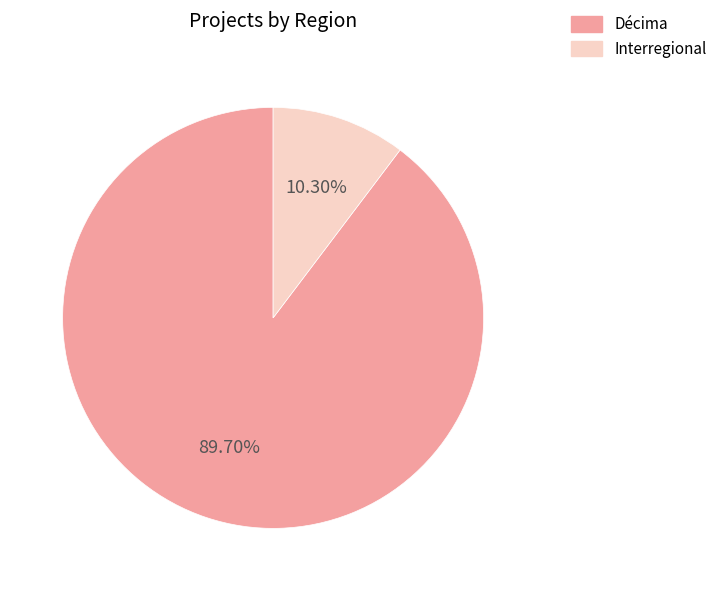

How many slices are in this pie chart?

2